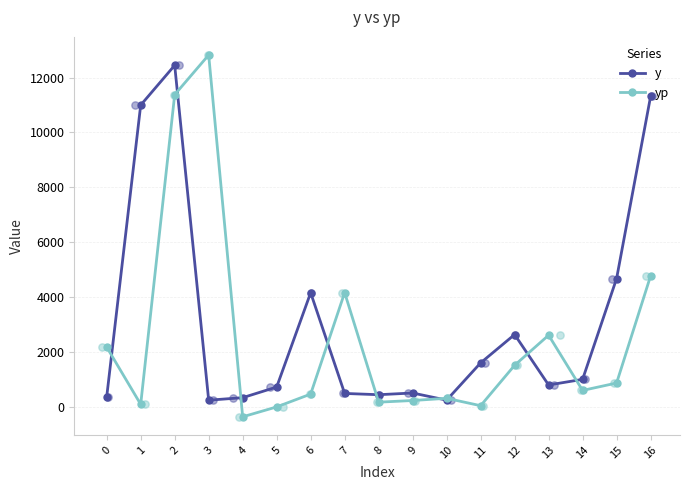

What are all the series names shown in the legend?

y, yp